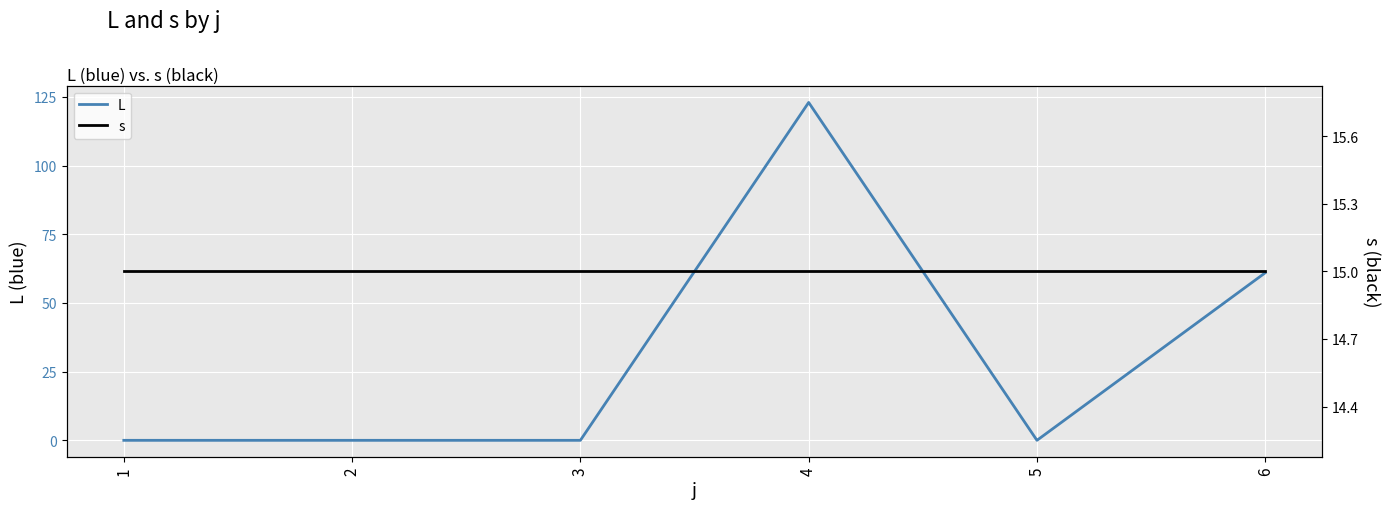

What is the spread (max minus min) of values at 3?

15